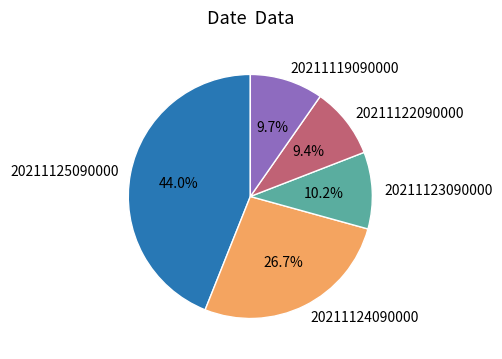

How many segments does this pie chart have?

5